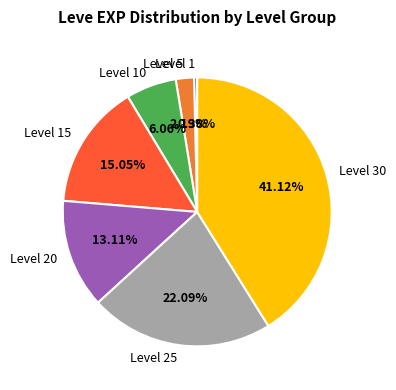

To the nearest percent, what portion does Level 15 represent?

15%